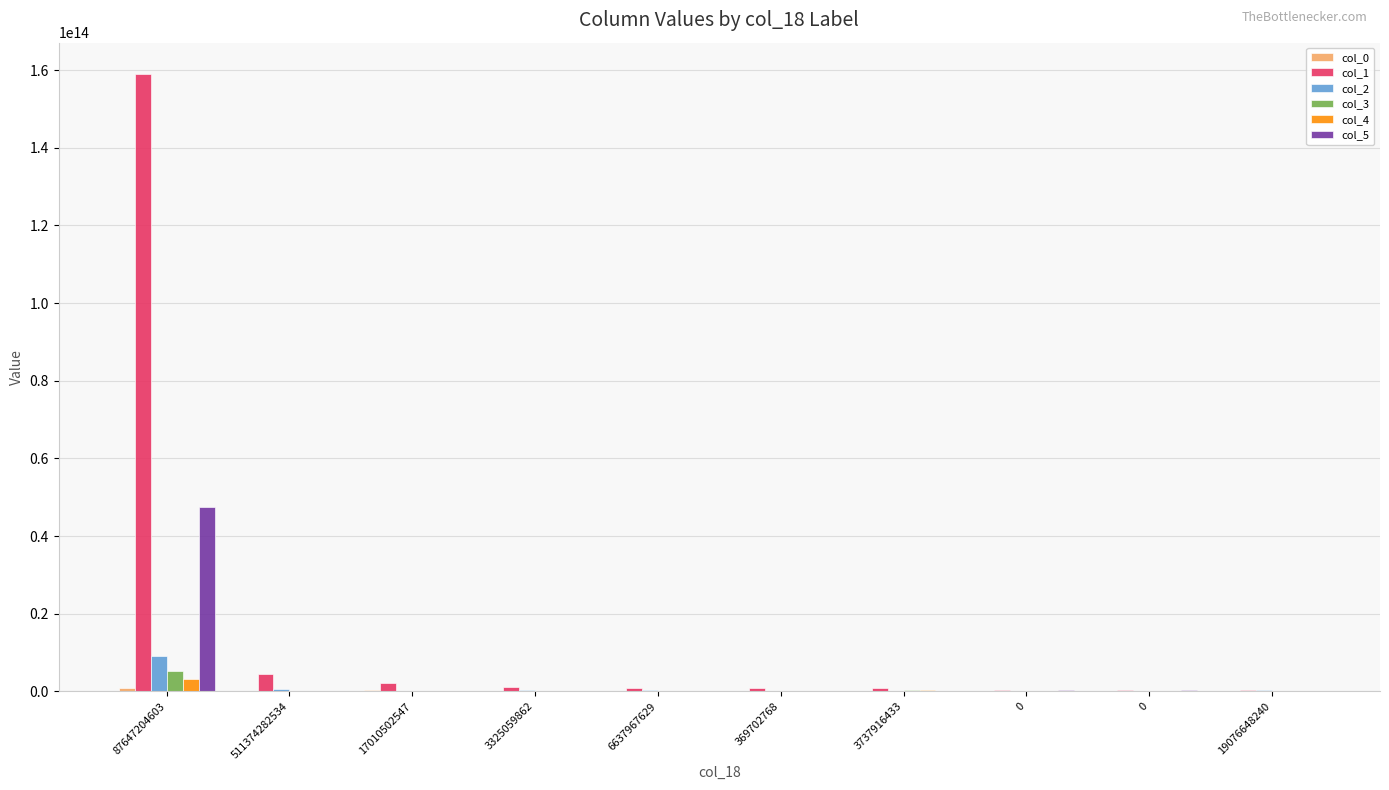

Which category has the highest value across all series?

87647204603